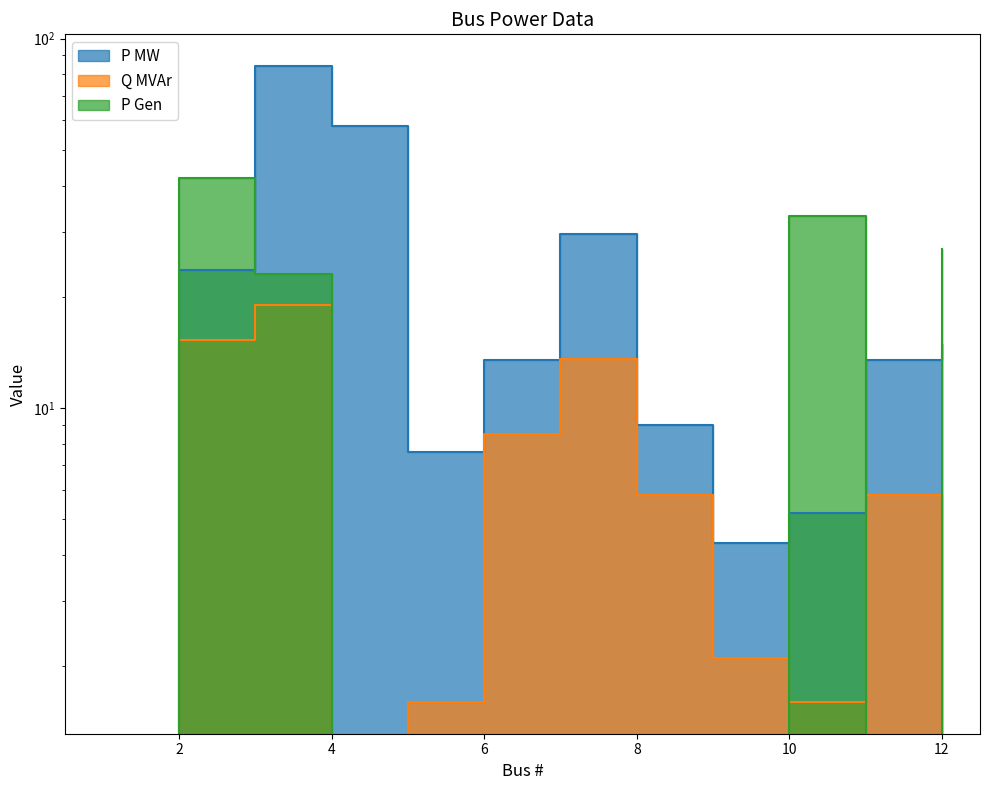

At which label is P MW closest to 42?

7